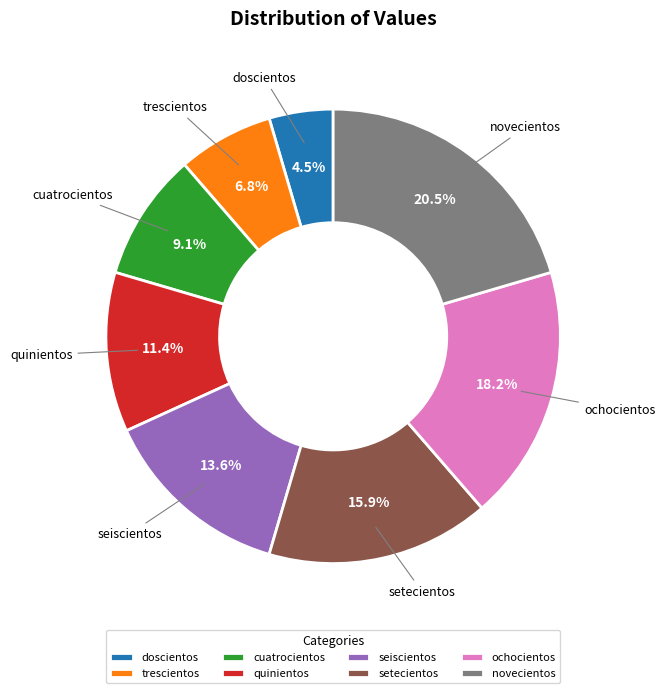

Rank the categories by value from lowest to highest.

doscientos, trescientos, cuatrocientos, quinientos, seiscientos, setecientos, ochocientos, novecientos